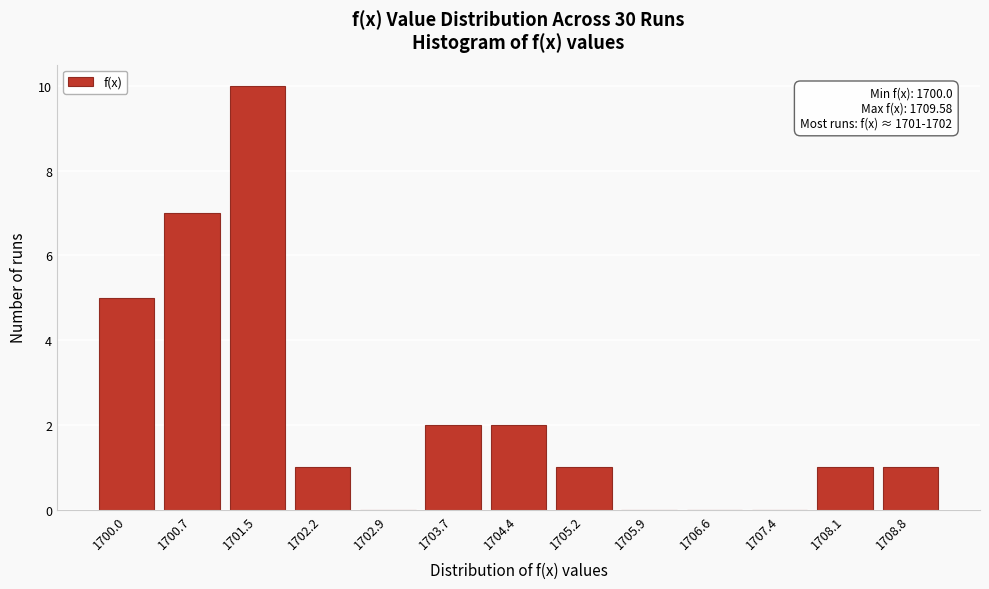

Reading left to right, transcribe all the data shown in this chart.

1700.0=5	1700.7=7	1701.5=10	1702.2=1	1702.9=0	1703.7=2	1704.4=2	1705.2=1	1705.9=0	1706.6=0	1707.4=0	1708.1=1	1708.8=1